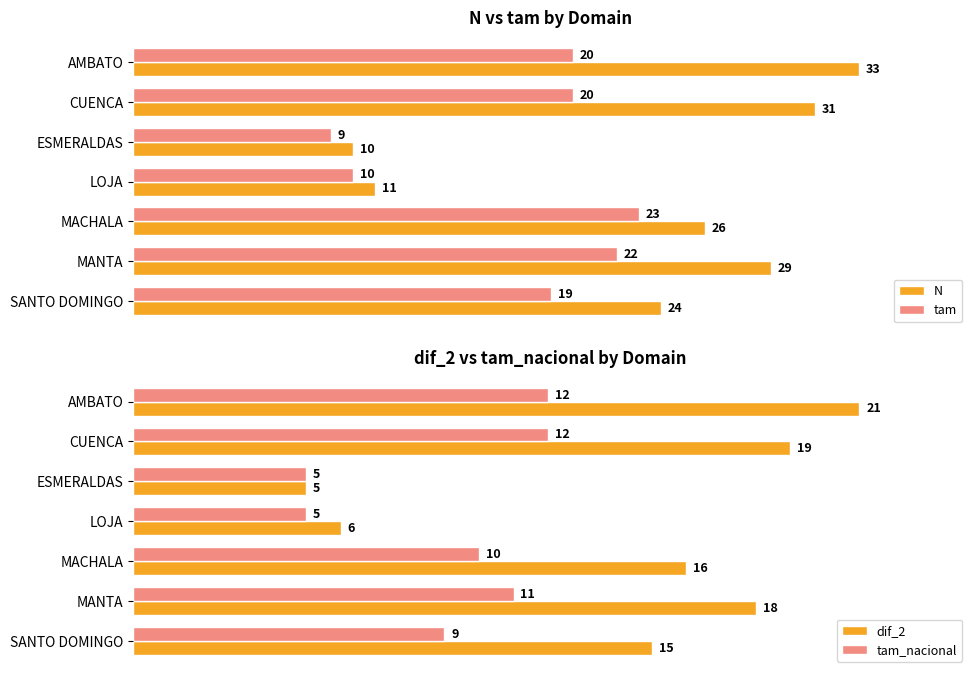

Is the value of tam at LOJA greater than the value of N at LOJA?

No